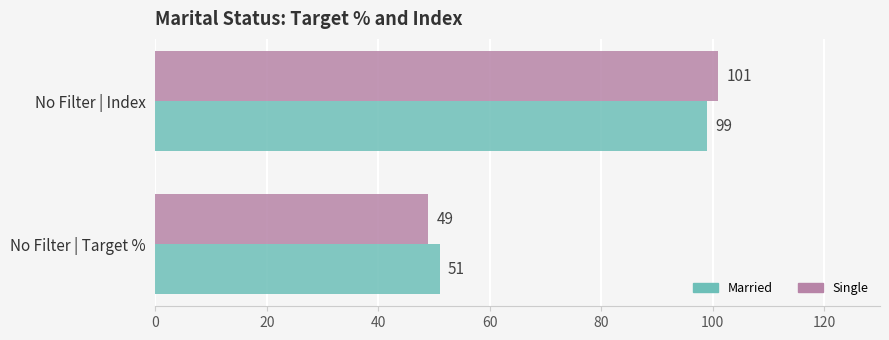

True or false: Single has a value of 79 at No Filter | Target %.

False